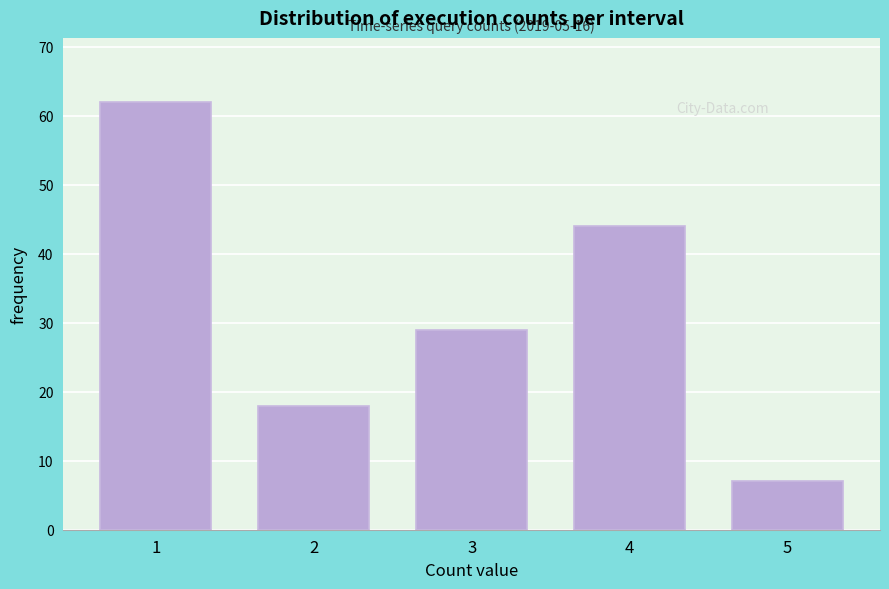

Reading left to right, list all the values displayed in this chart.

1=62	2=18	3=29	4=44	5=7